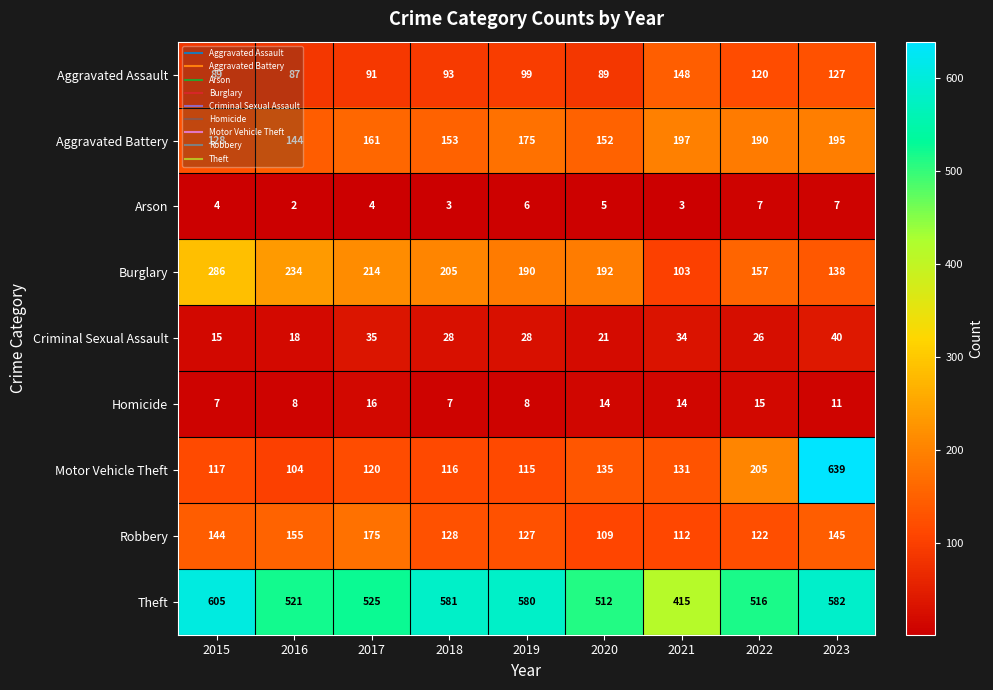

Where is Robbery nearest to the value 142?

2015